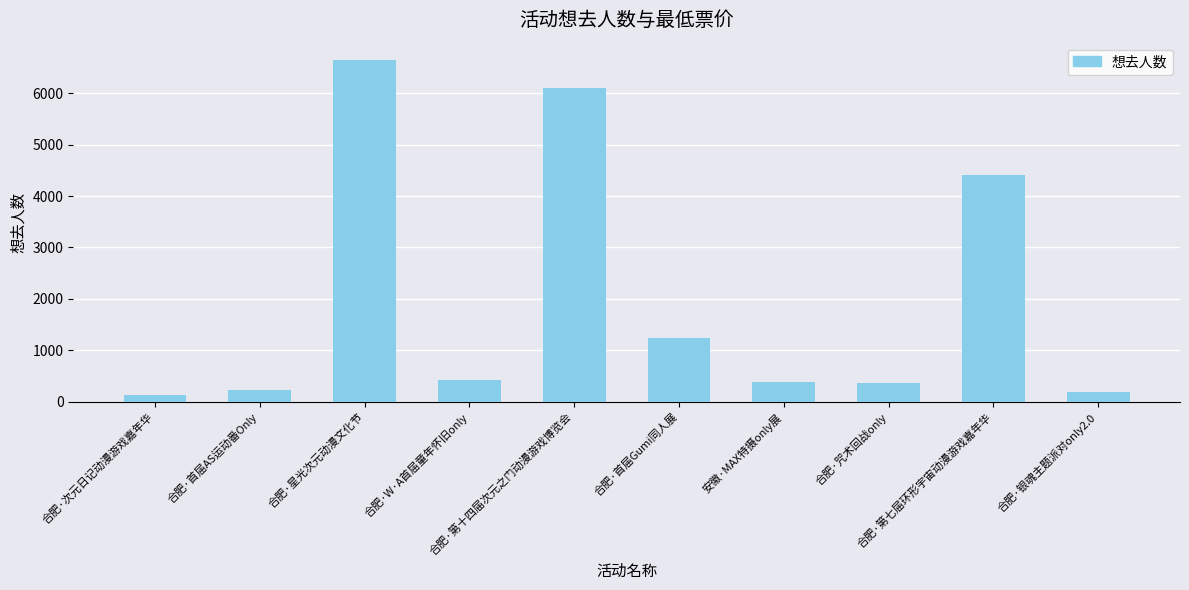

Reading left to right, transcribe all the data shown in this chart.

123	229	6650	431	6101	1244	387	357	4411	187